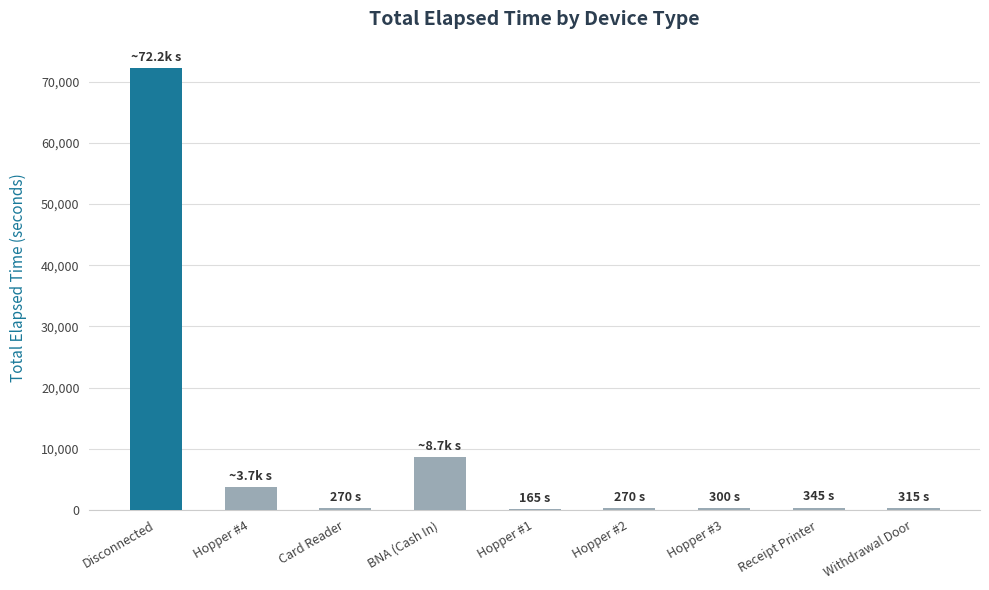

Which has a higher value, Disconnected or Withdrawal Door?

Disconnected